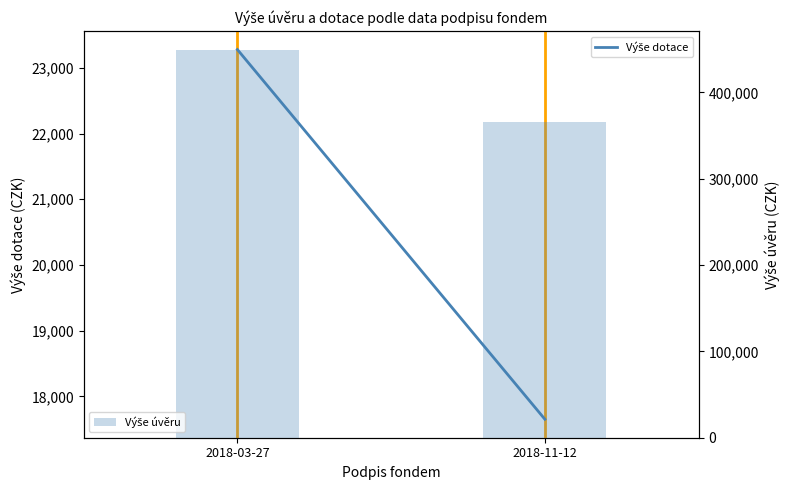

Reading left to right, transcribe all the data shown in this chart.

Výše dotace: 2018-03-27=23277.9	2018-11-12=17652.3
Výše úvěru: 2018-03-27=448600.0	2018-11-12=365562.8